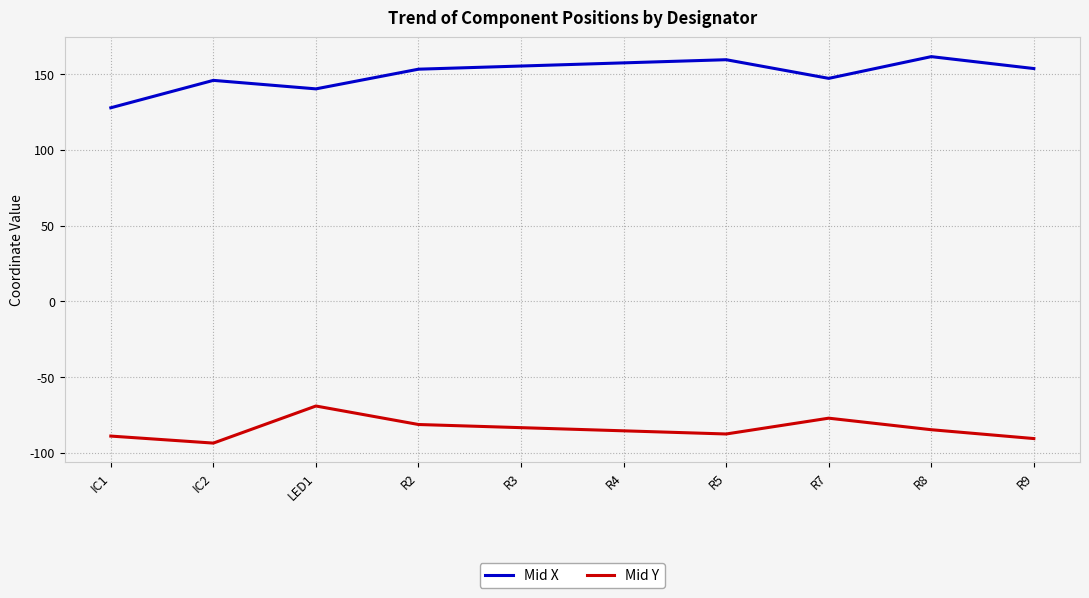

Where is the first local minimum for Mid Y?

IC2